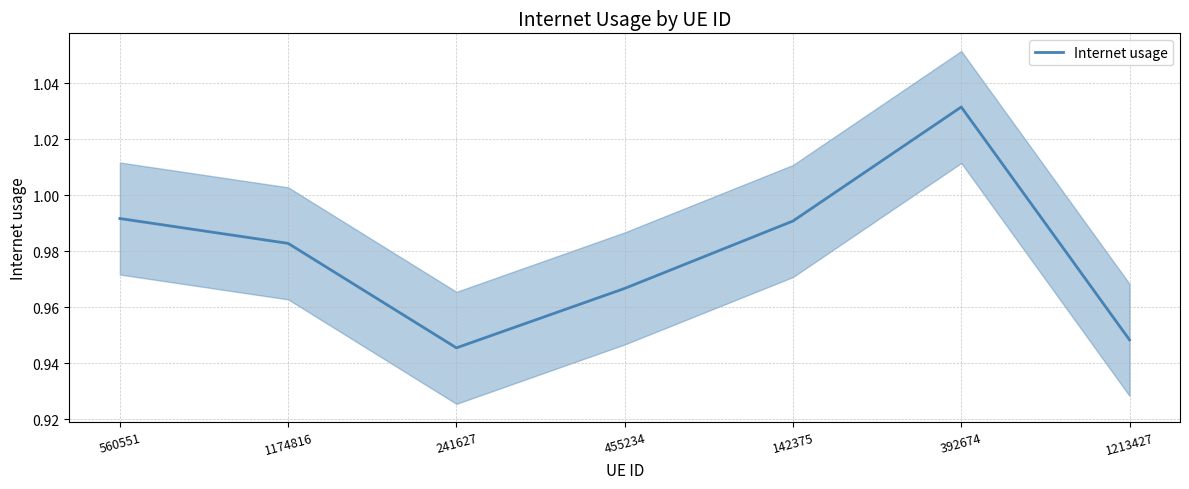

Which category has the highest value across all series?

392674